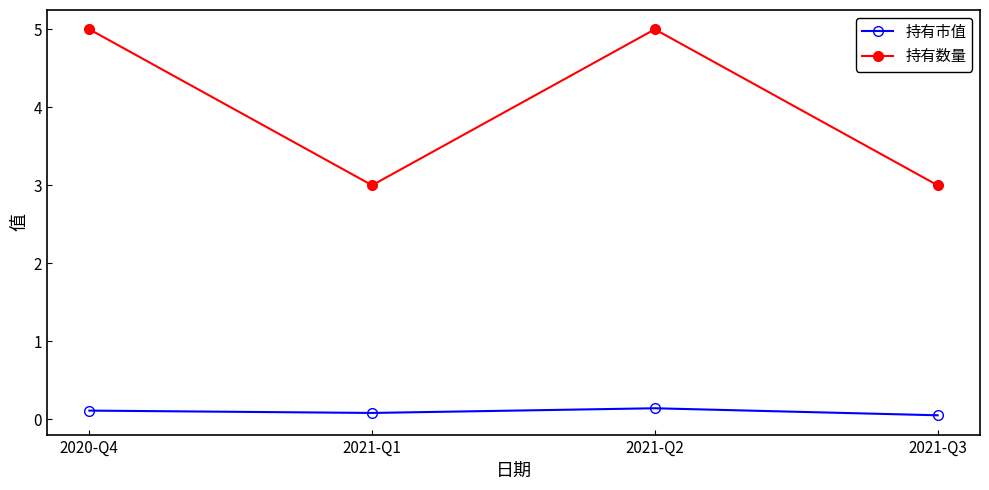

How many lines are shown in the chart?

2